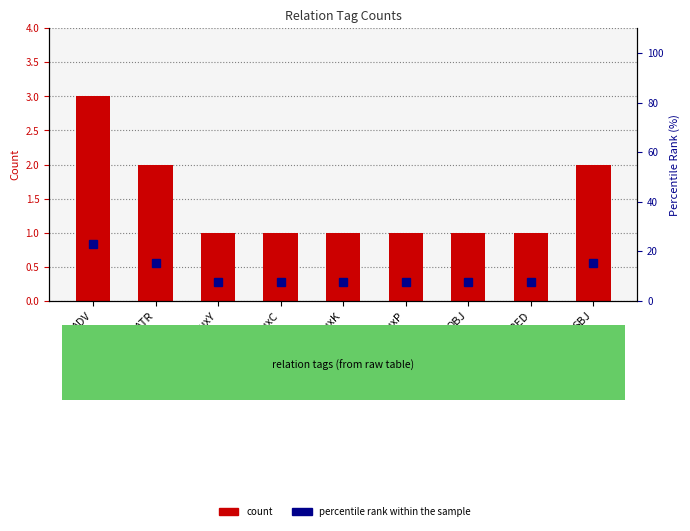

Which series has the largest range (max minus min)?

percentile rank within the sample